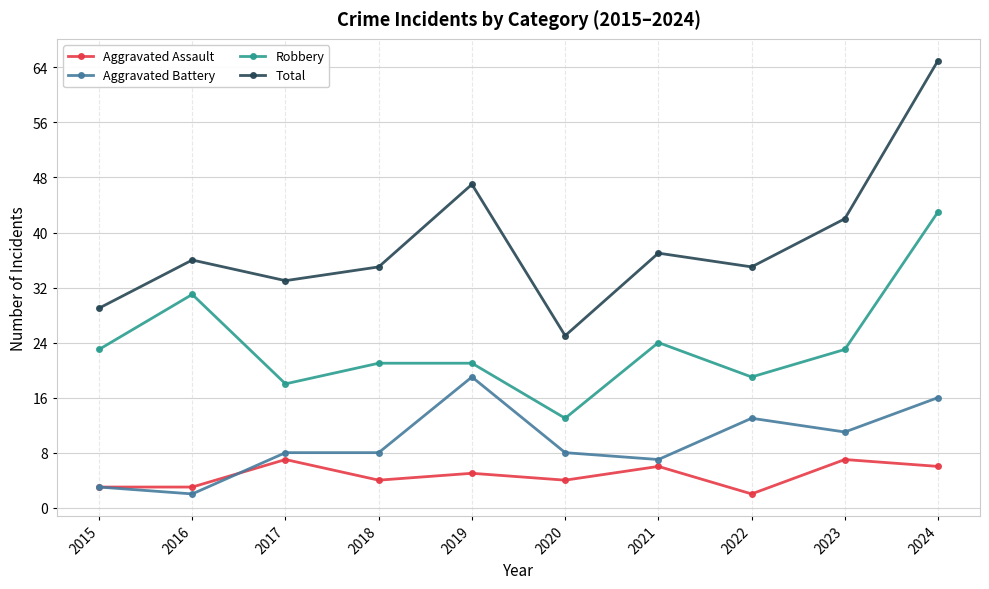

Which series has the widest spread of values?

Total